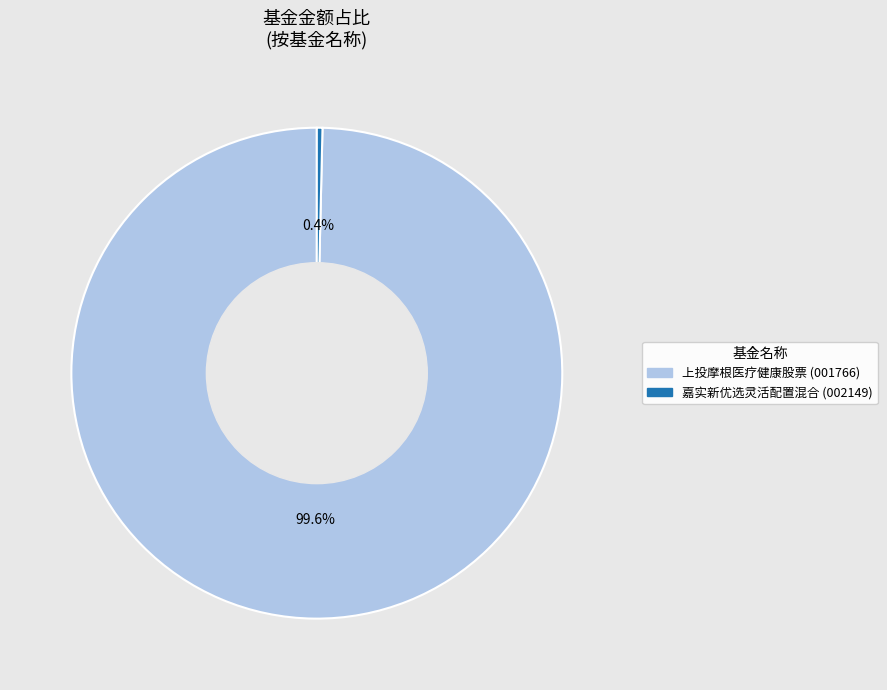

What portion of the pie excludes 嘉实新优选灵活配置混合?

99.6%